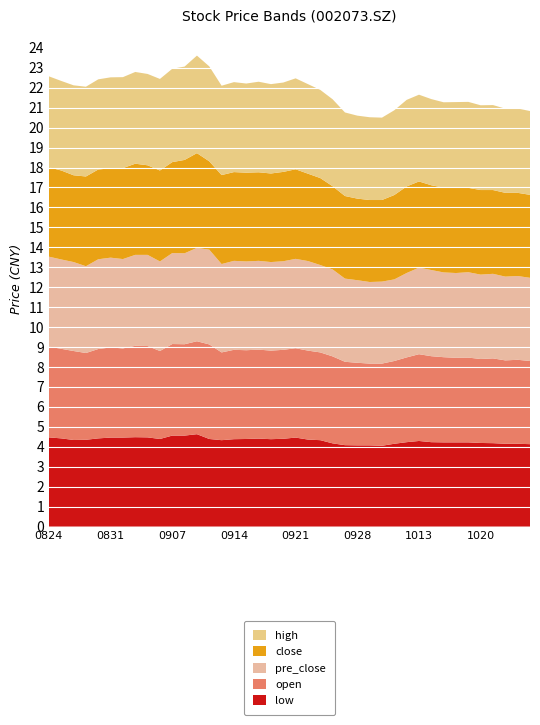

The value of low at 1020 is 7.5. True or false?

False